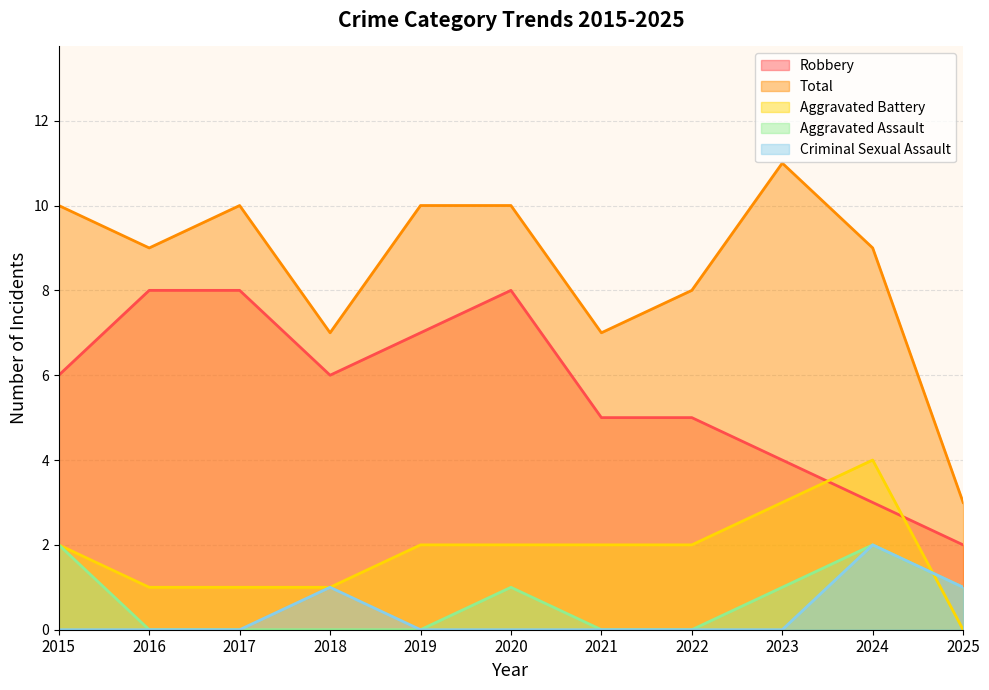

What is the sum of the Robbery values at 2015 and 2025?

8